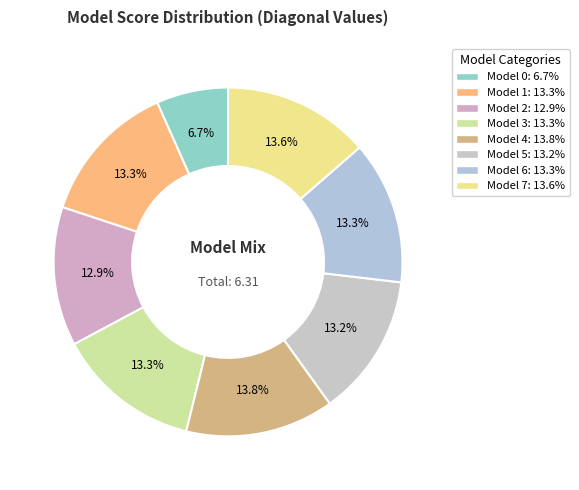

How many segments does this pie chart have?

8